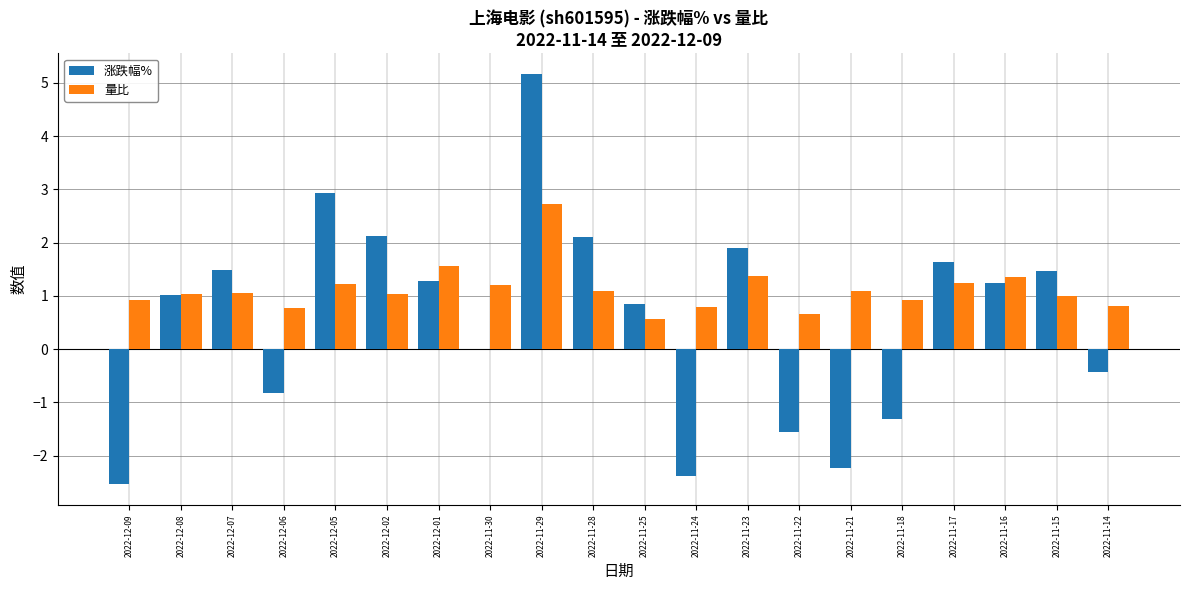

True or false: 涨跌幅% has a value of -0.7 at 2022-11-22.

False